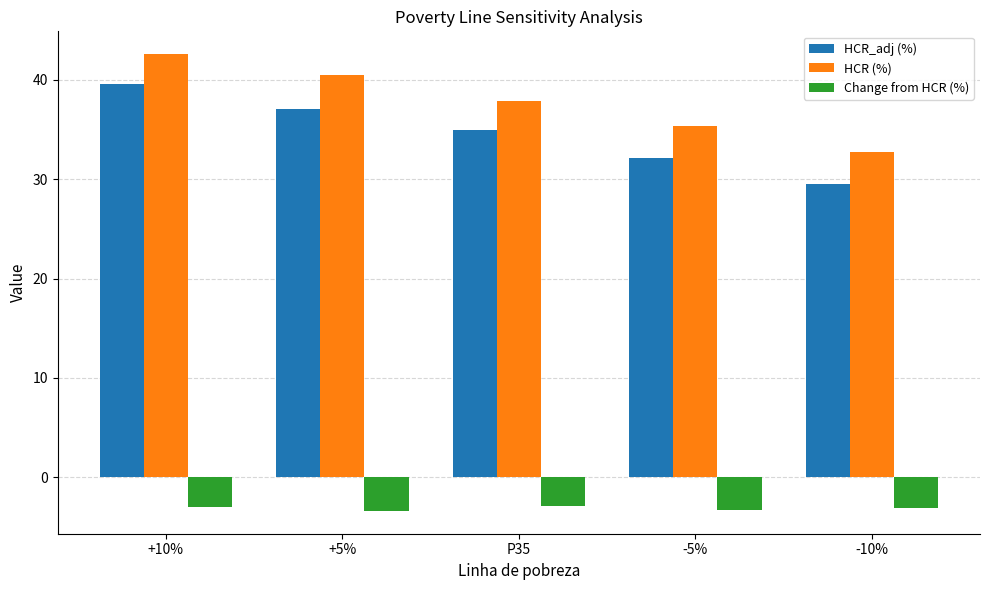

What is the difference between the HCR_adj (%) values at -10% and P35?

5.5